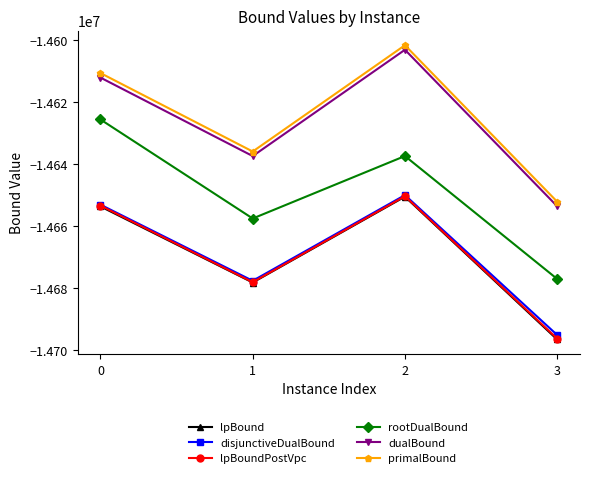

Is it true that dualBound equals -23862044.4 at 1?

False